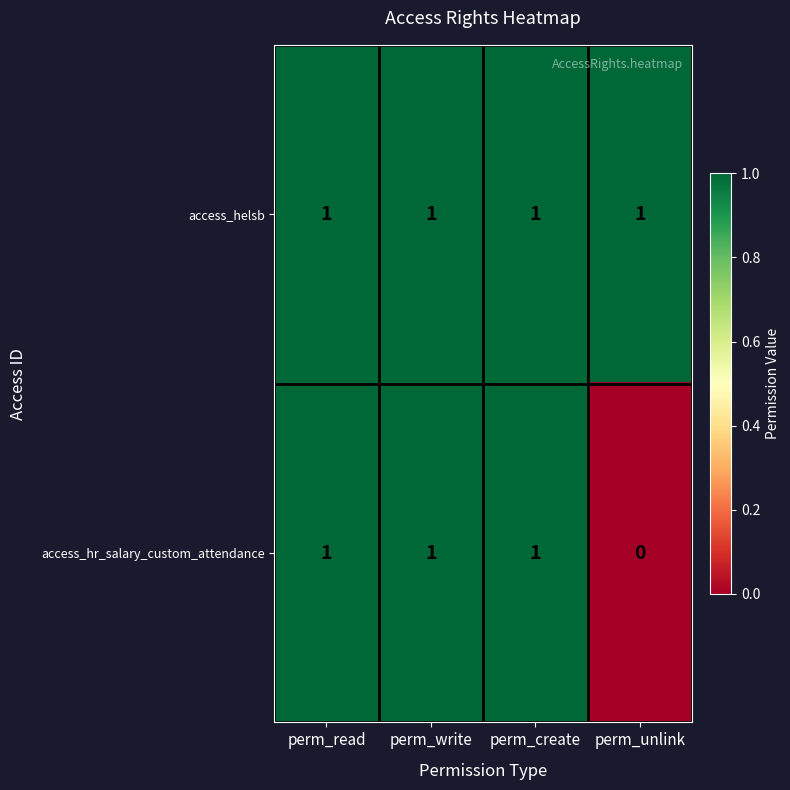

List the series in order of their overall mean, lowest first.

access_hr_salary_custom_attendance, access_helsb